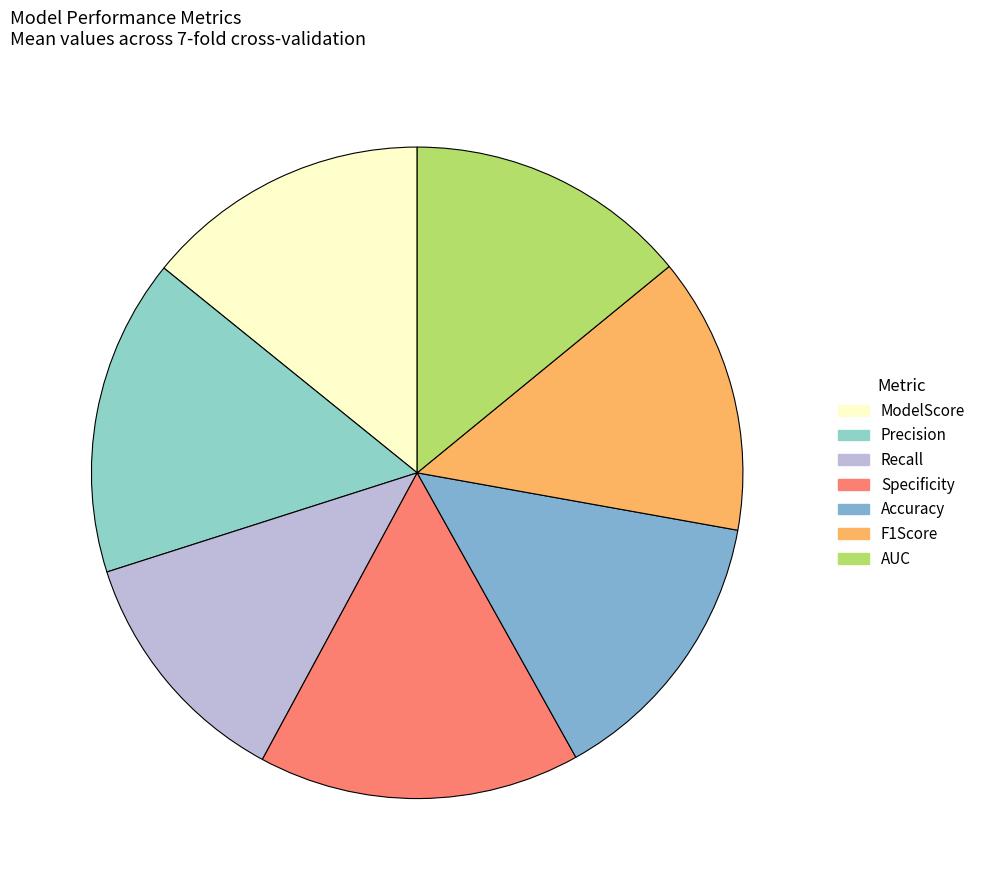

How many slices are in this pie chart?

7